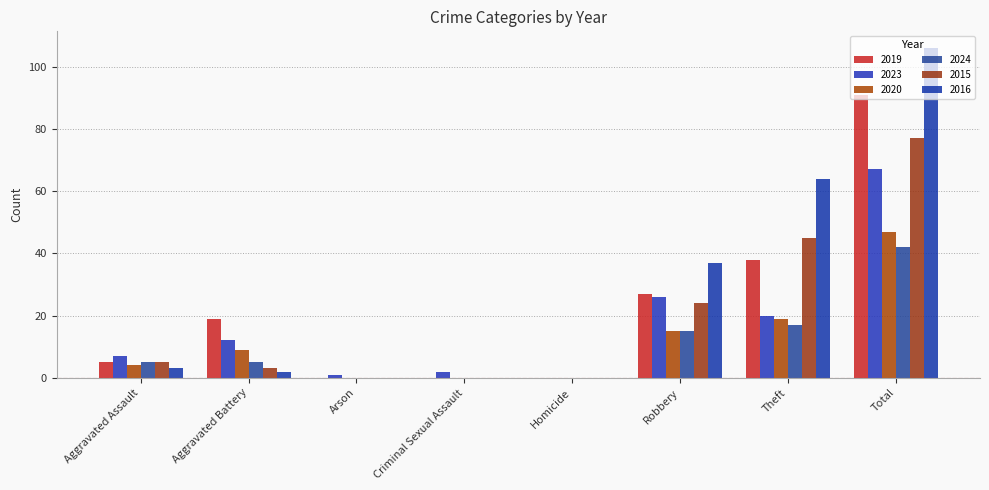

What is the sum of all 2023 values?

135